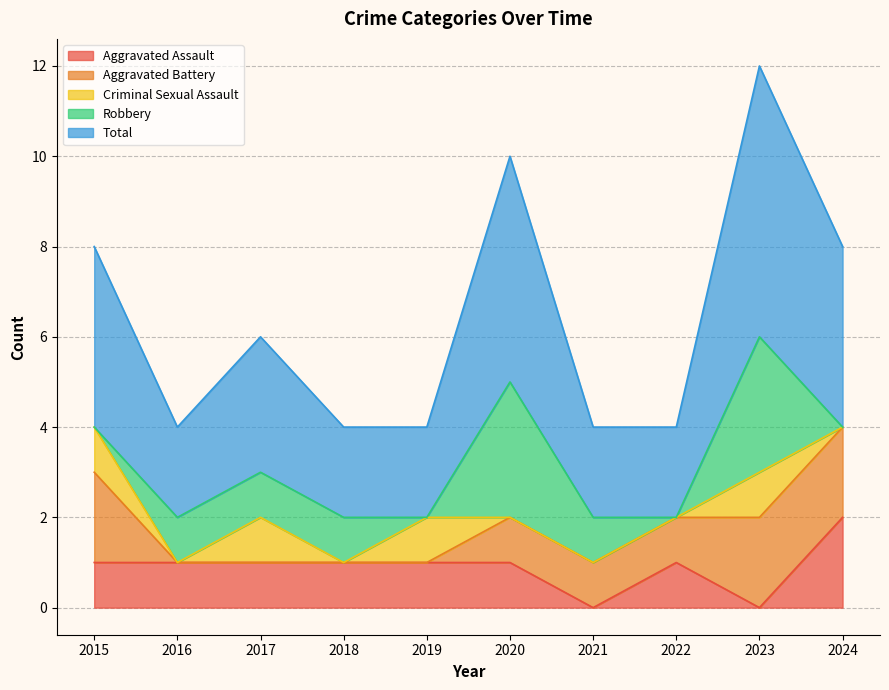

What is the sum of the Aggravated Battery values at 2024 and 2021?

3